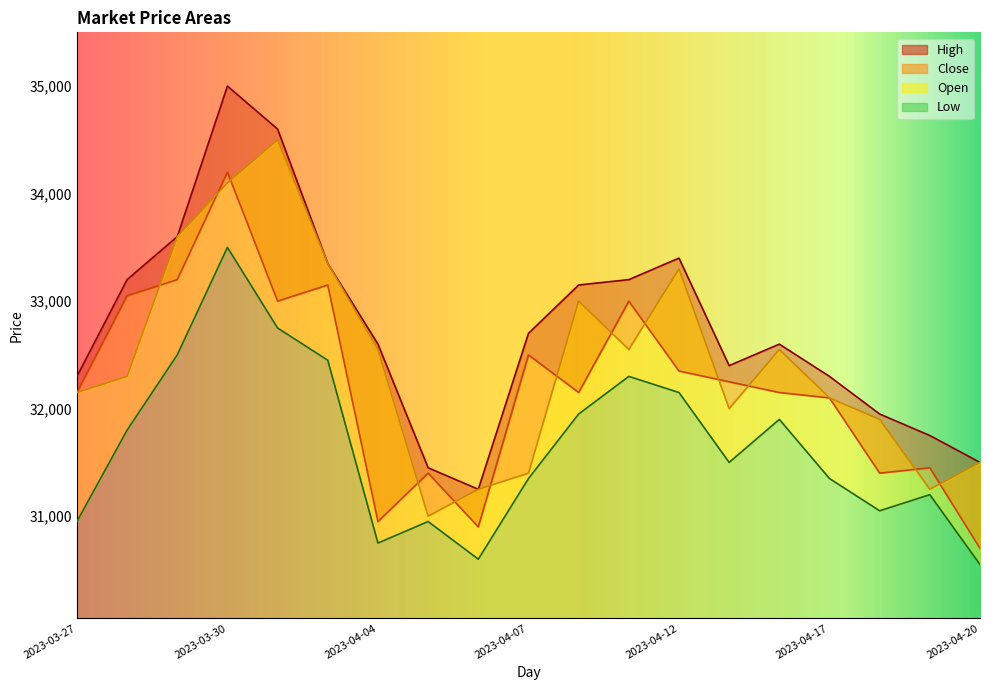

What are all the series names shown in the legend?

High, Close, Open, Low